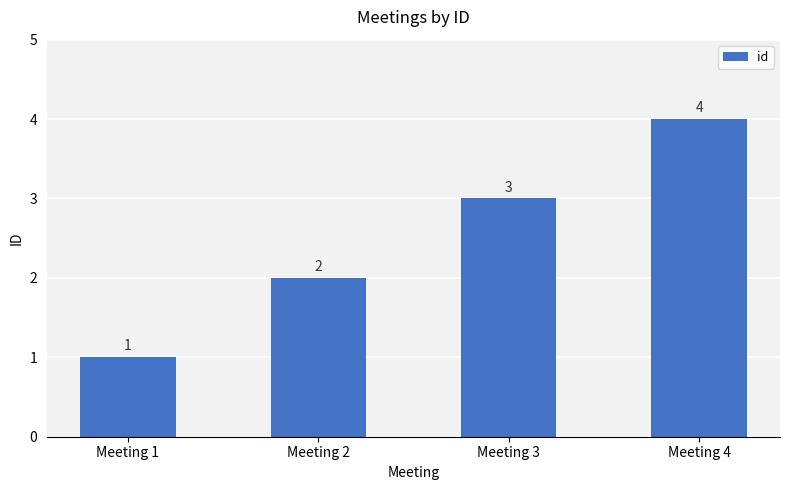

How many distinct data groups are displayed?

1